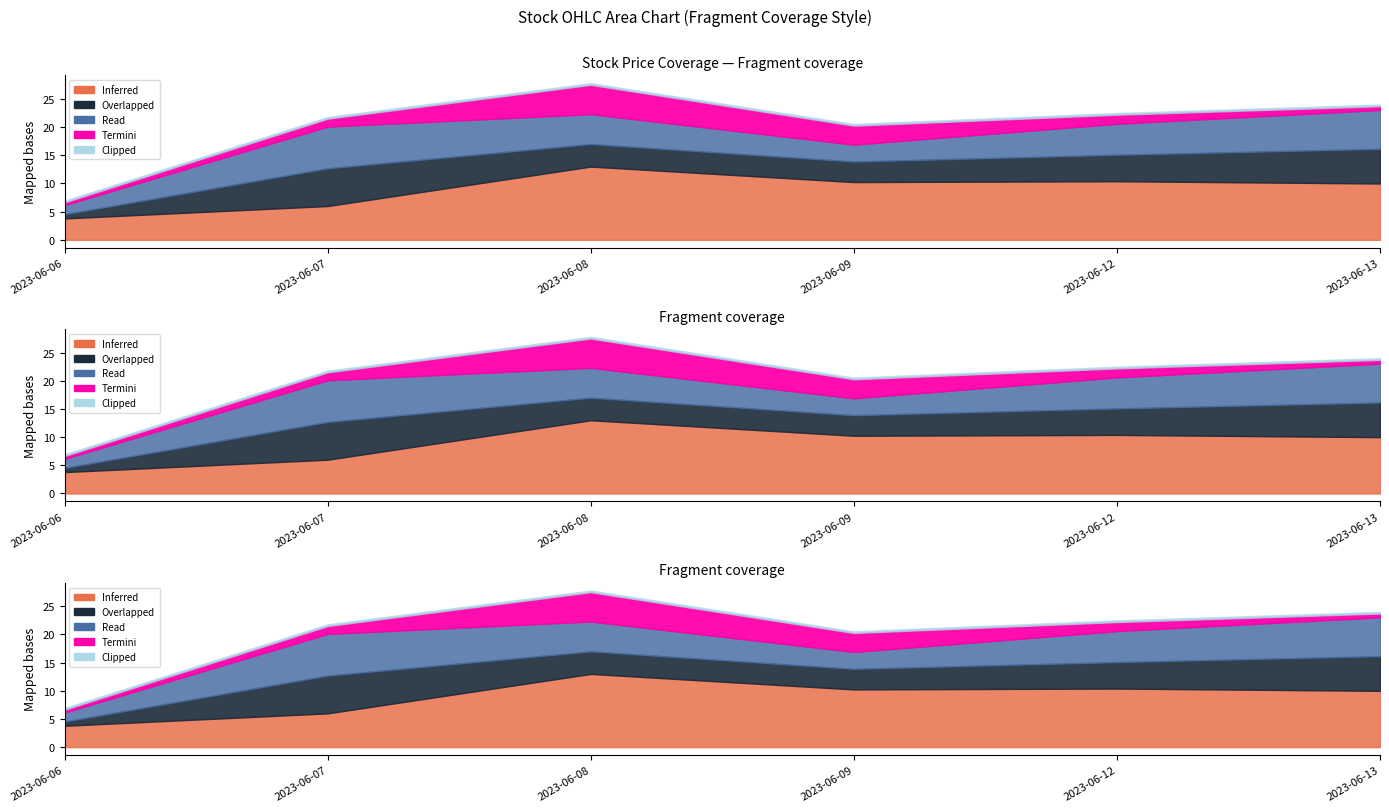

What is the difference between the maximum and minimum values in the Open series?

9.2